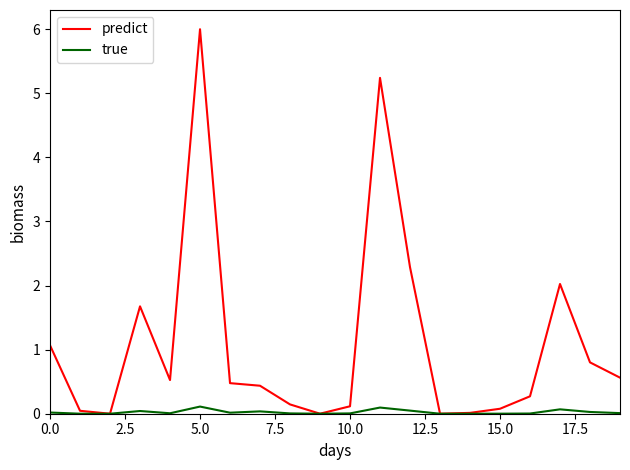

What is the difference between the maximum and minimum values in the predict series?

6.0